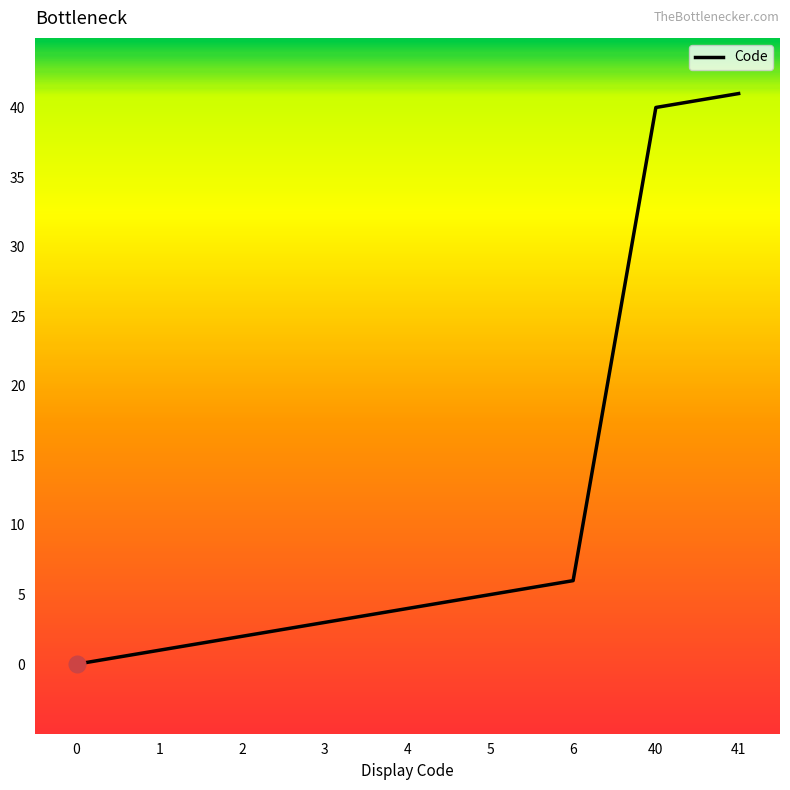

Does the chart have visible grid lines?

No